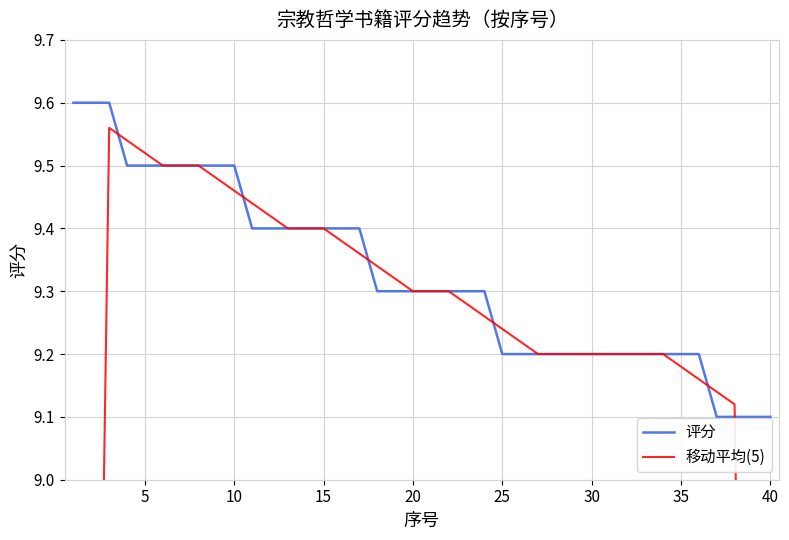

The value of 评分 at 25 is 9.2. True or false?

True